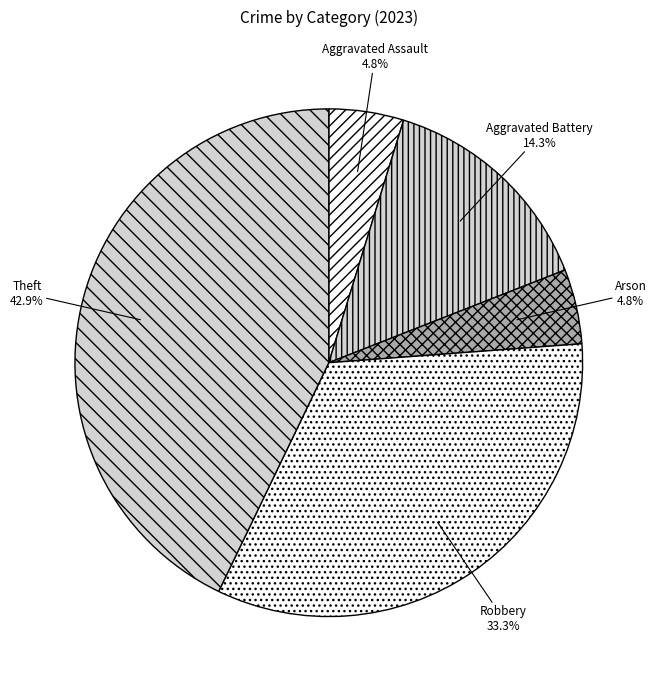

What percentage is the Aggravated Assault slice, to the nearest percent?

5%